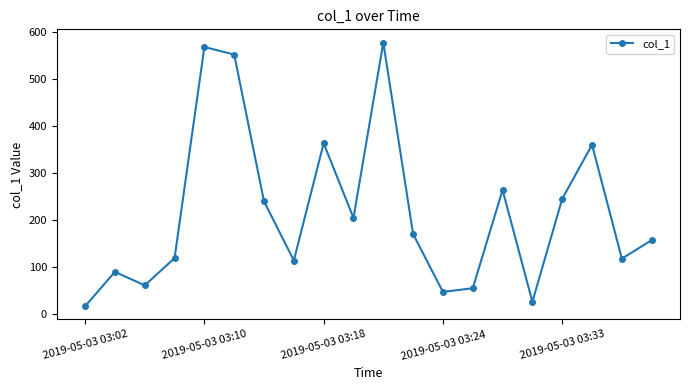

What is the average value?

216.8